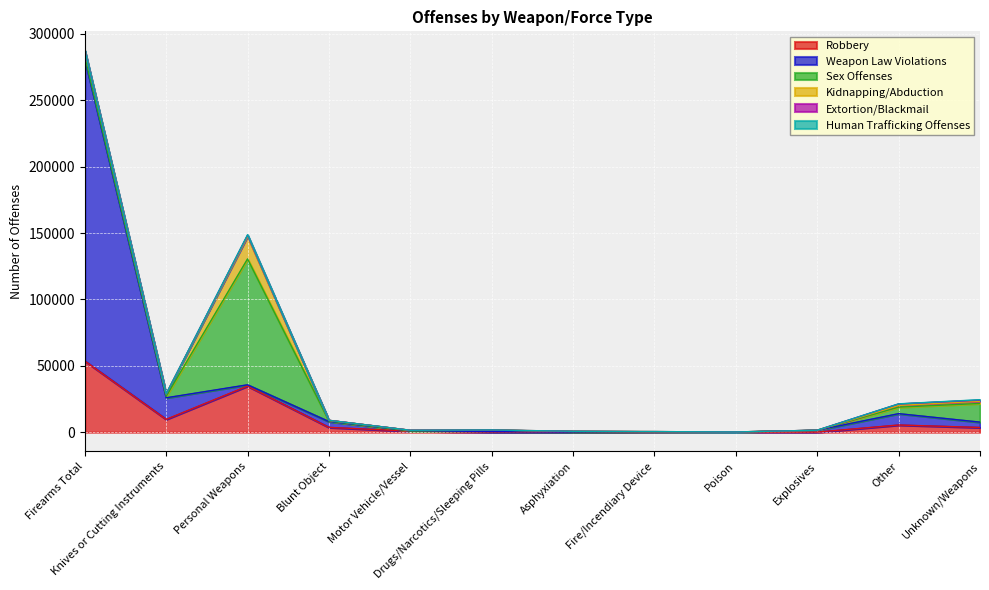

True or false: Extortion/Blackmail has a value of 10 at Blunt Object.

True